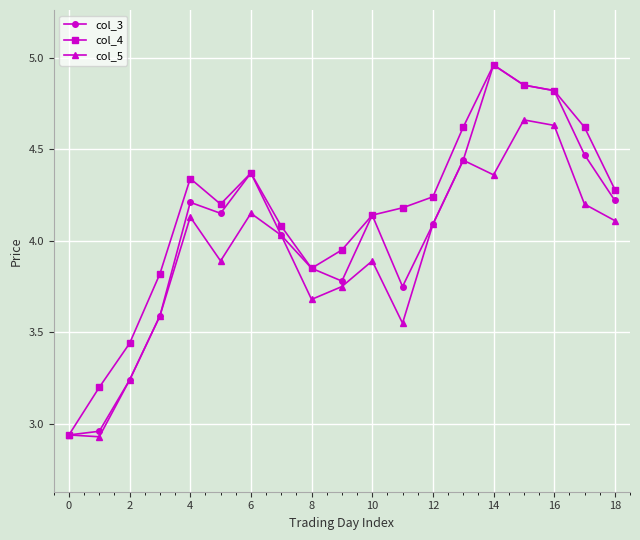

List the series in order of their overall mean, lowest first.

col_5, col_3, col_4